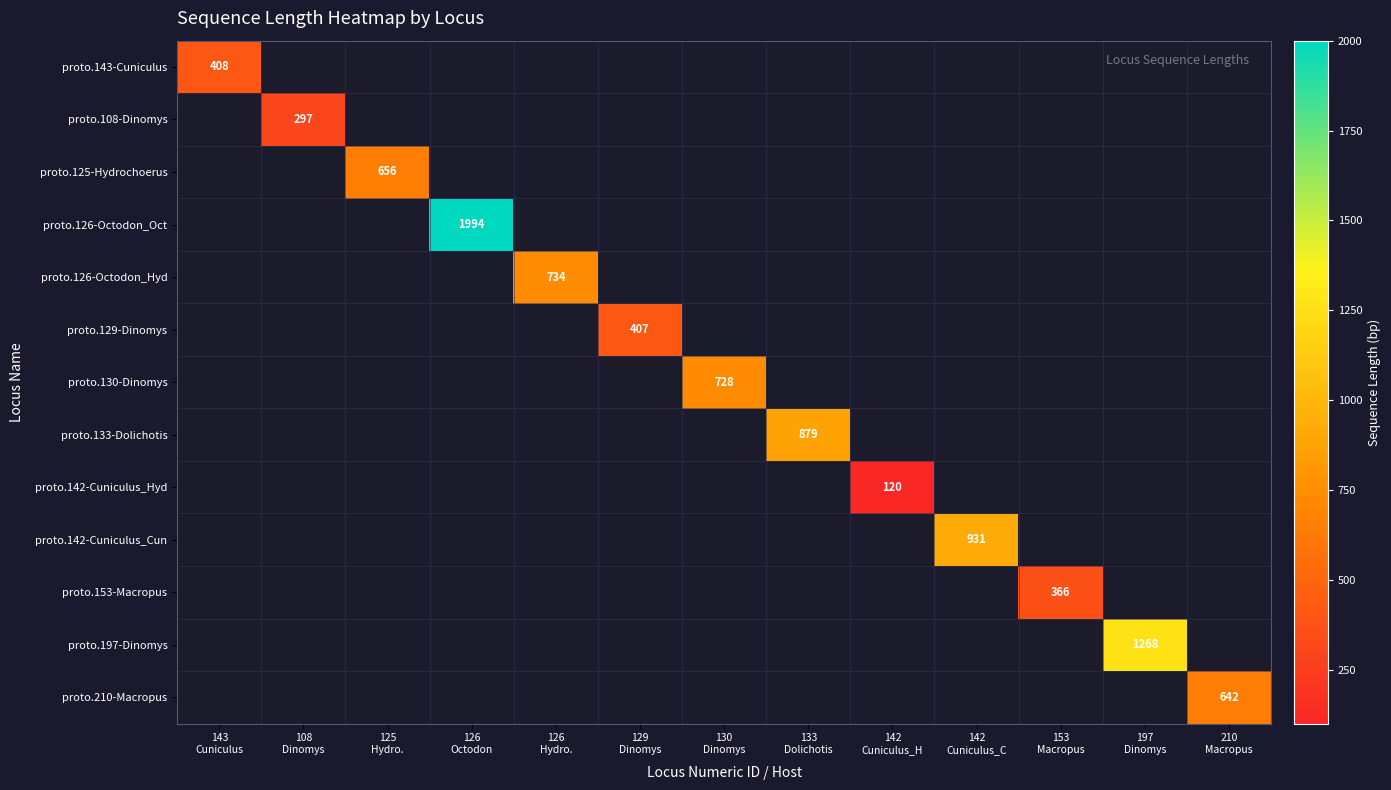

How many series are shown in this chart?

13